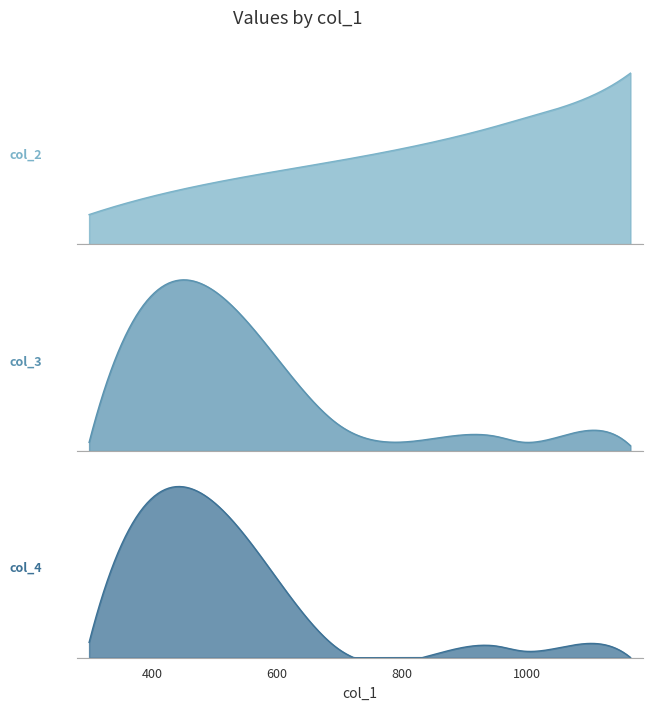

Which series ends up on top after the final intersection of col_2 and col_3?

col_2